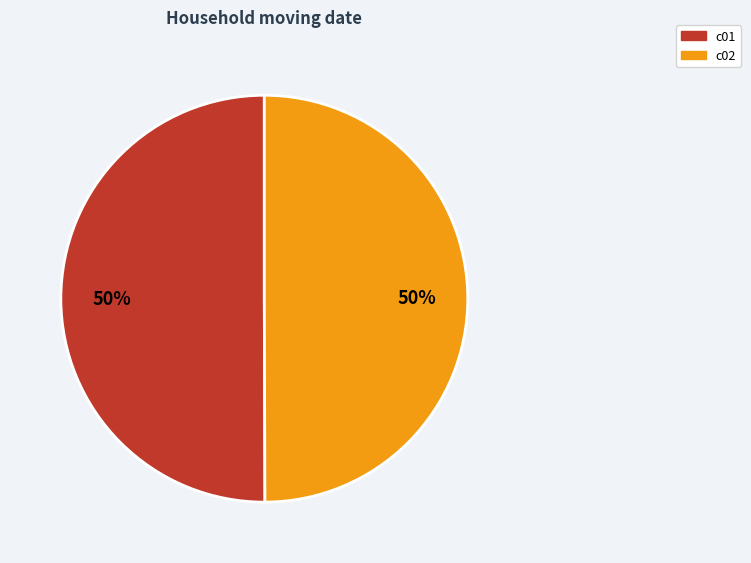

Do c01 and c02 together represent more than half of the pie?

Yes